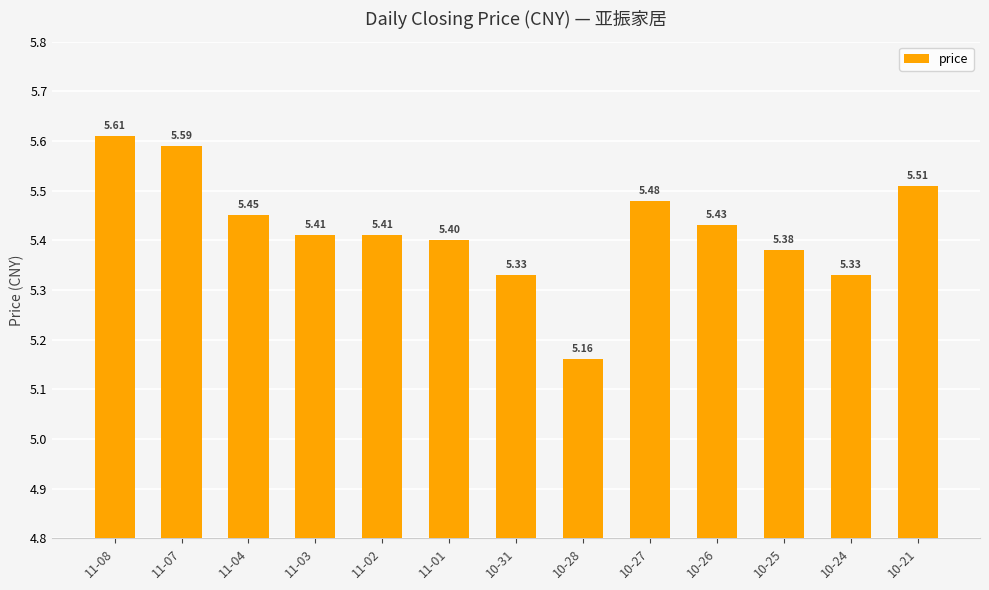

What is the maximum value shown in the chart?

5.6